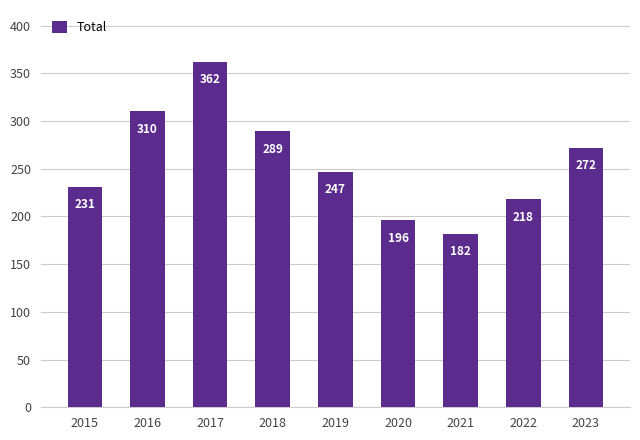

Rank the categories by value from lowest to highest.

2021, 2020, 2022, 2015, 2019, 2023, 2018, 2016, 2017